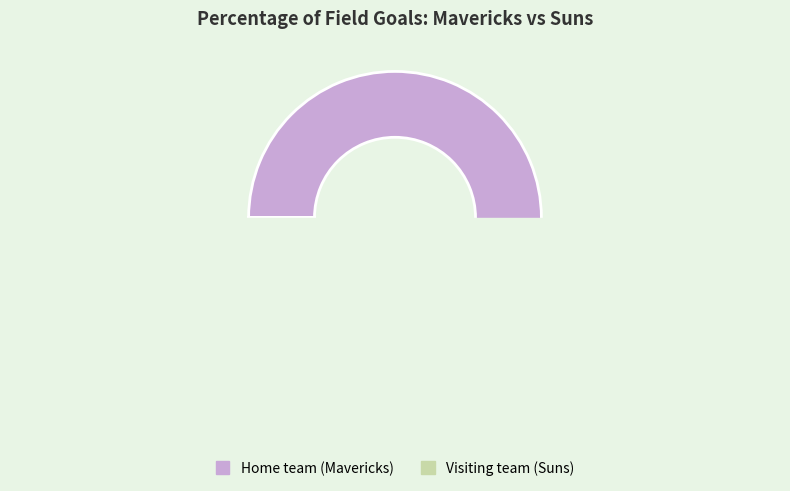

To the nearest percent, what portion does Home team (Mavericks) represent?

100%